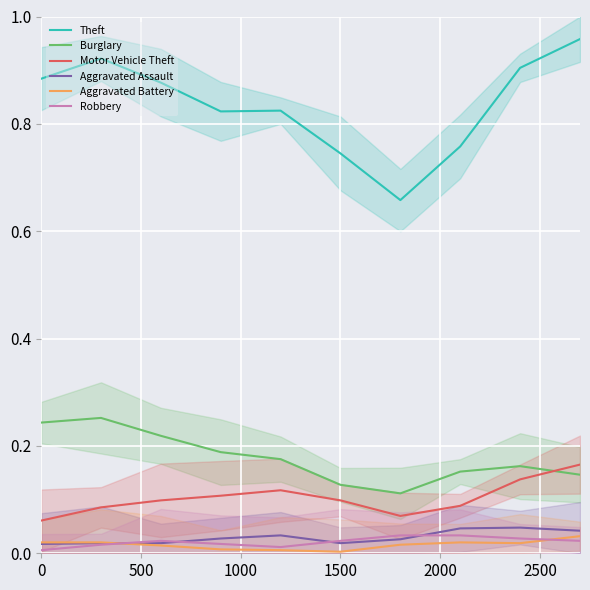

True or false: Theft and Aggravated Assault cross at least once.

False